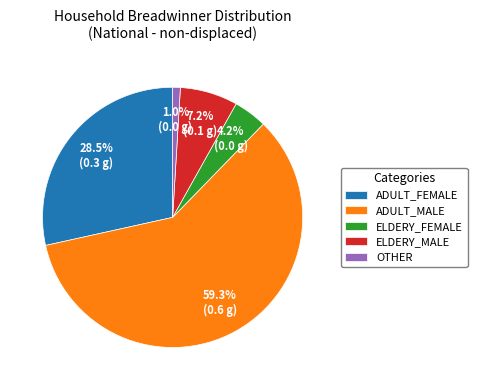

Which category accounts for the majority?

ADULT_MALE